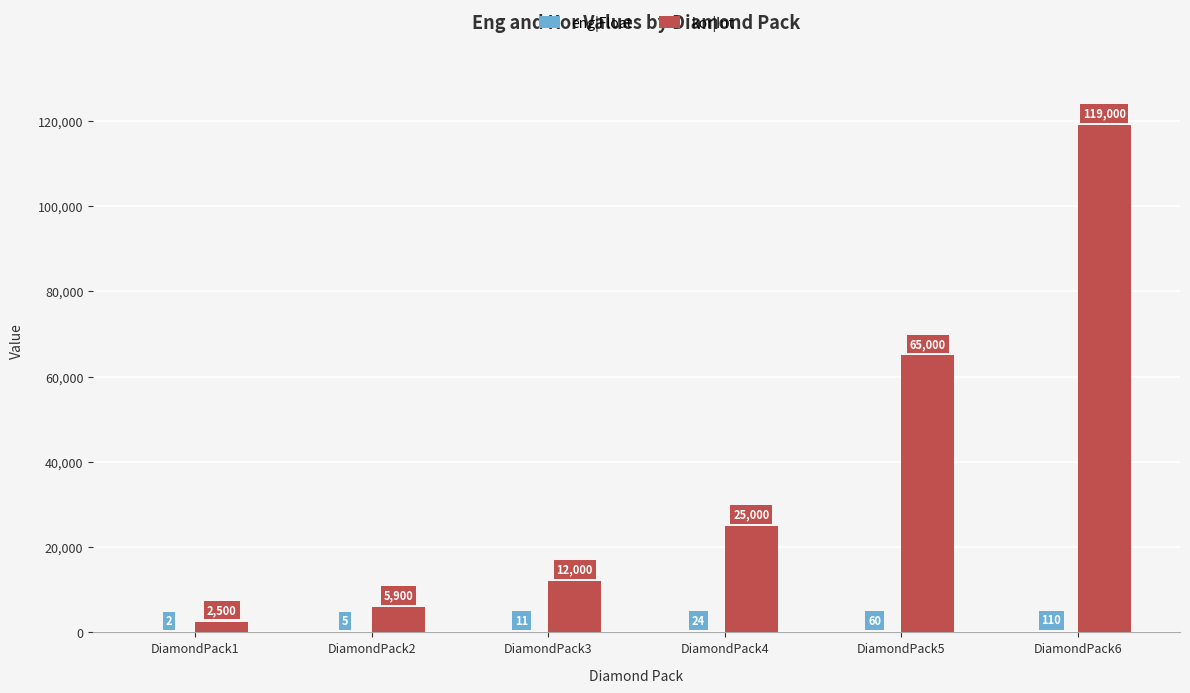

What is the total value across all series at DiamondPack4?

25024